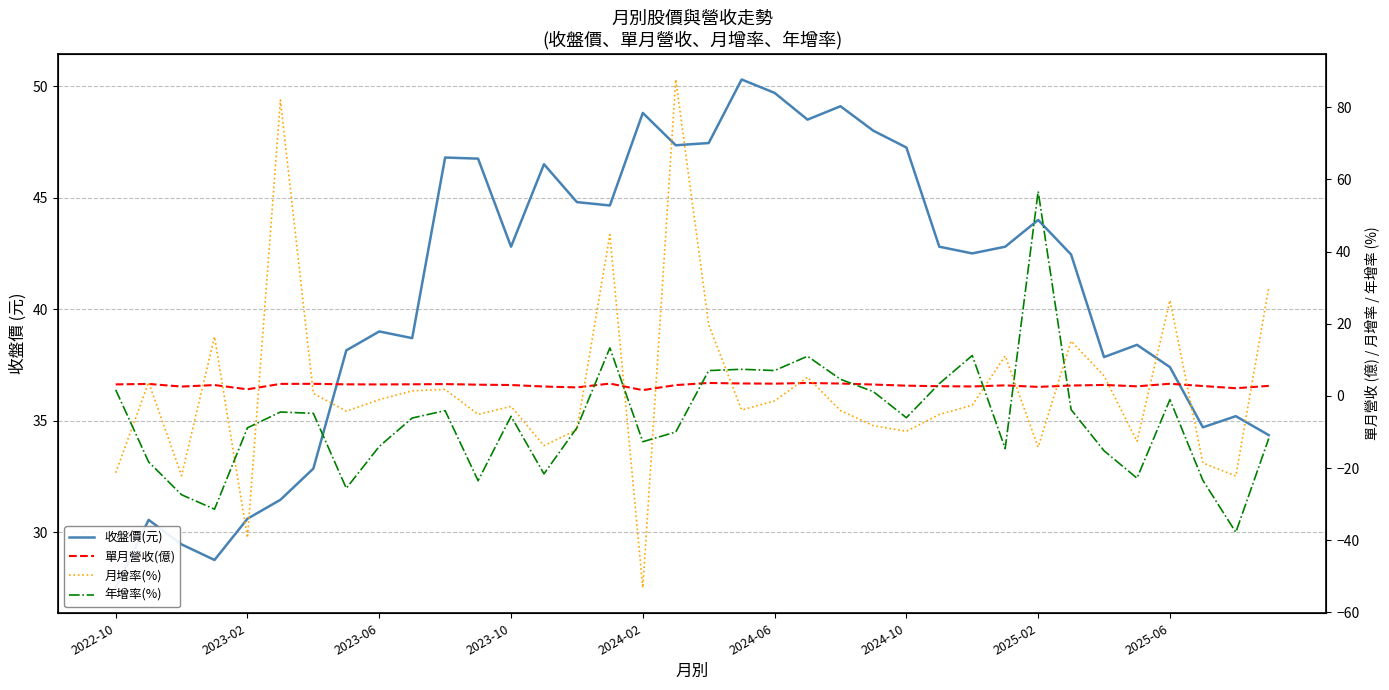

What is the difference between the 收盤價(元) values at 17 and 24?

0.1